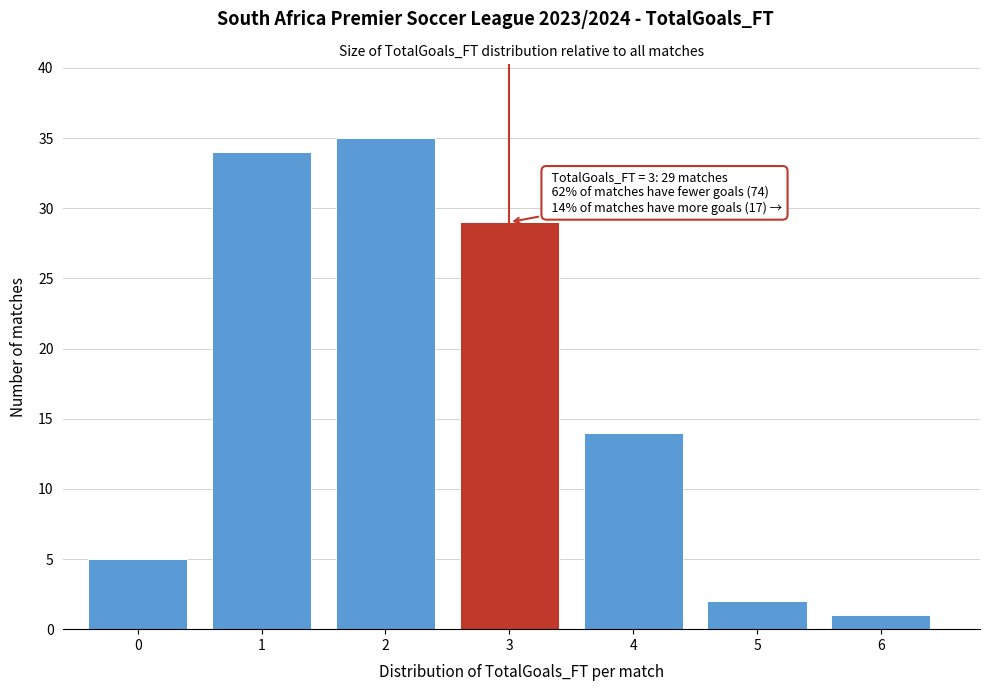

Reading left to right, list all the values displayed in this chart.

5	34	35	29	14	2	1